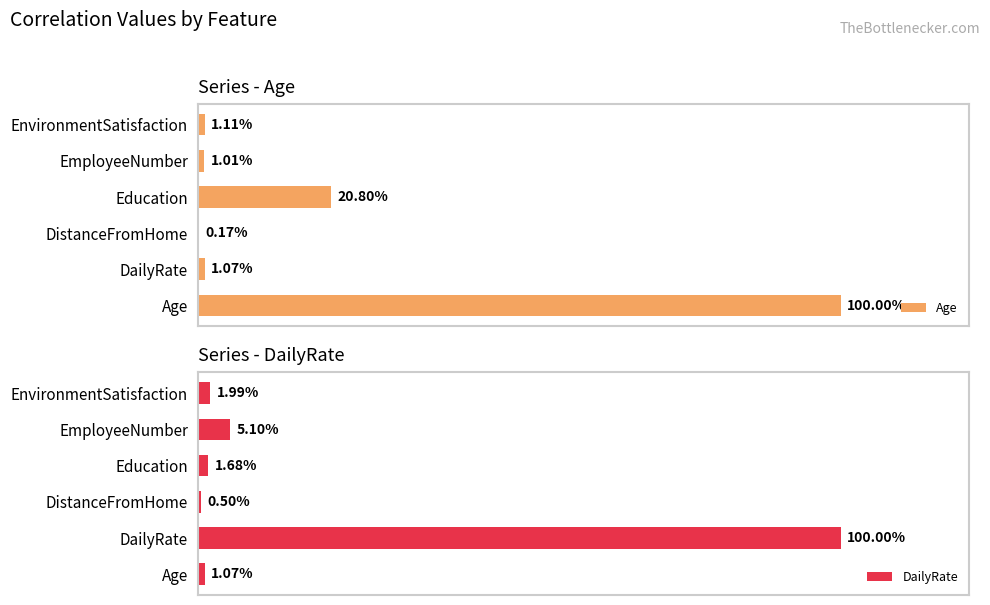

What is the maximum value shown in the chart?

100.0